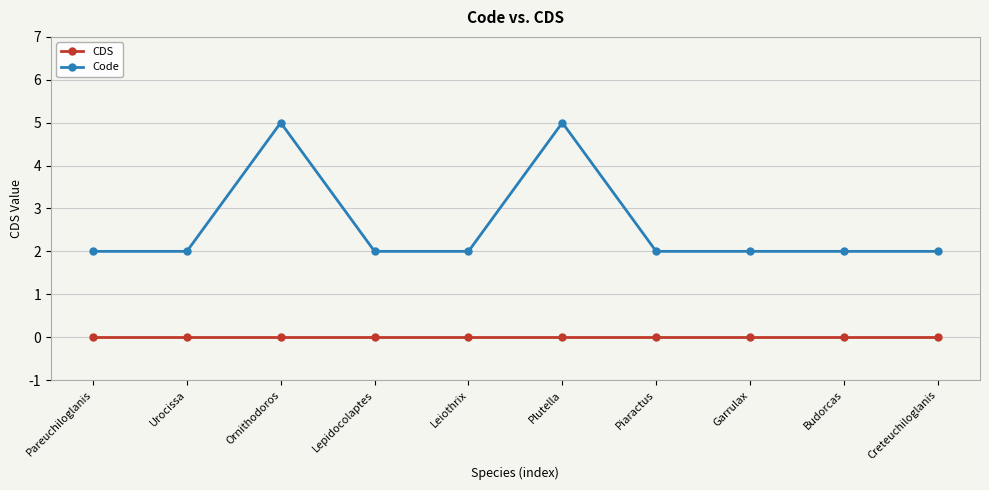

How many lines are shown in the chart?

2